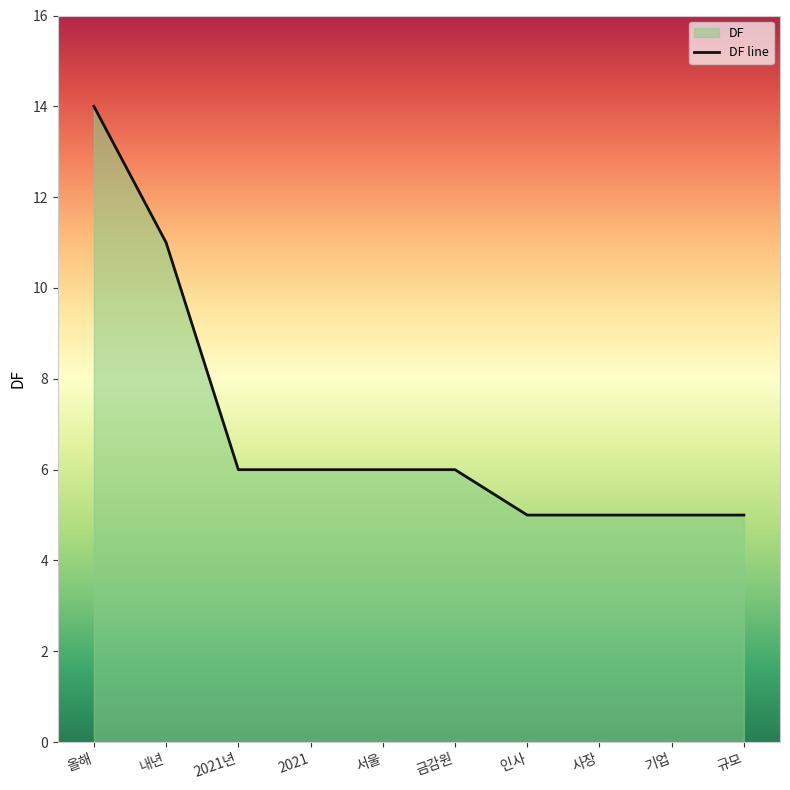

What is the change in value from 올해 to 서울?

-8